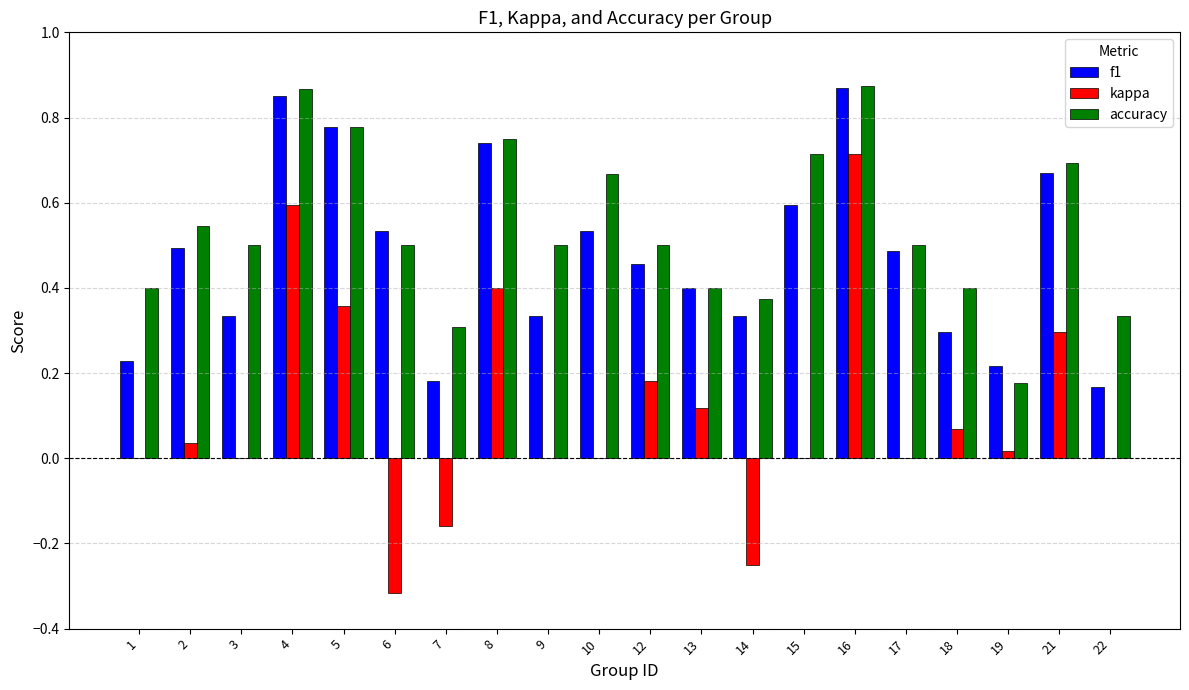

Between 3 and 10, which series saw the biggest shift?

f1